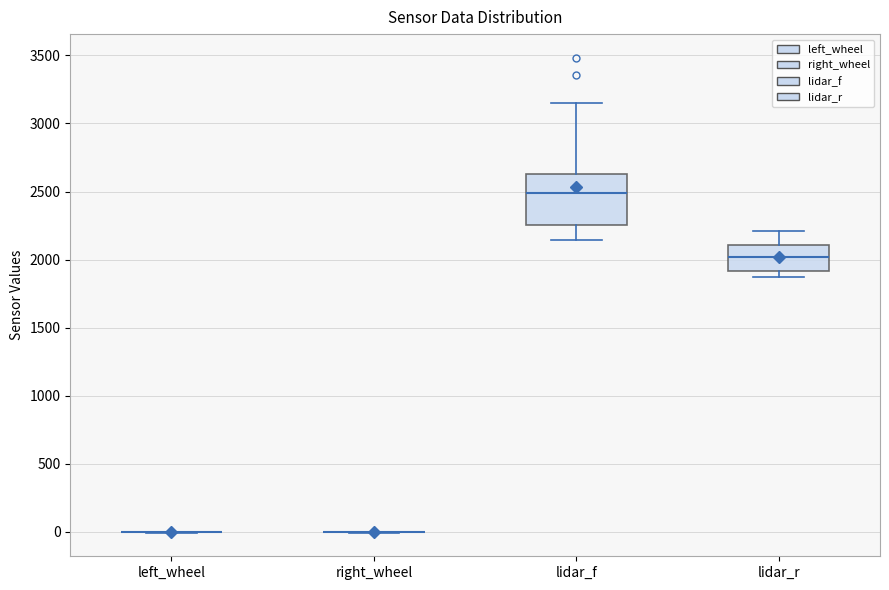

Reading left to right, transcribe this box plot: for each box, give where its median line is, the range the box spans, and where its two whiskers end, as read against the y-axis. The values are not printed on the chart, so give them approximately, as read against the axis.

left_wheel: box collapsed to a line at 0, whiskers 0 to 0
right_wheel: box collapsed to a line at 0, whiskers 0 to 0
lidar_f: median 2500, box 2250 to 2650, whiskers 2150 to 3150
lidar_r: median 2000, box 1900 to 2100, whiskers 1850 to 2200